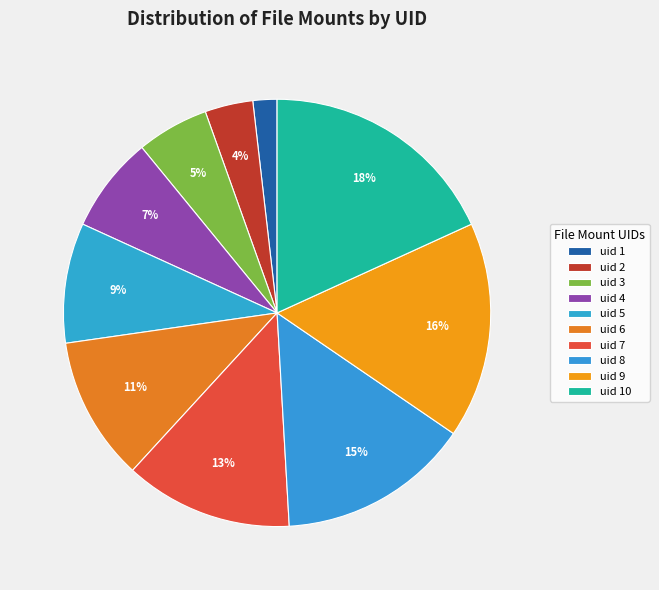

Rank the categories by value from highest to lowest.

uid 10, uid 9, uid 8, uid 7, uid 6, uid 5, uid 4, uid 3, uid 2, uid 1